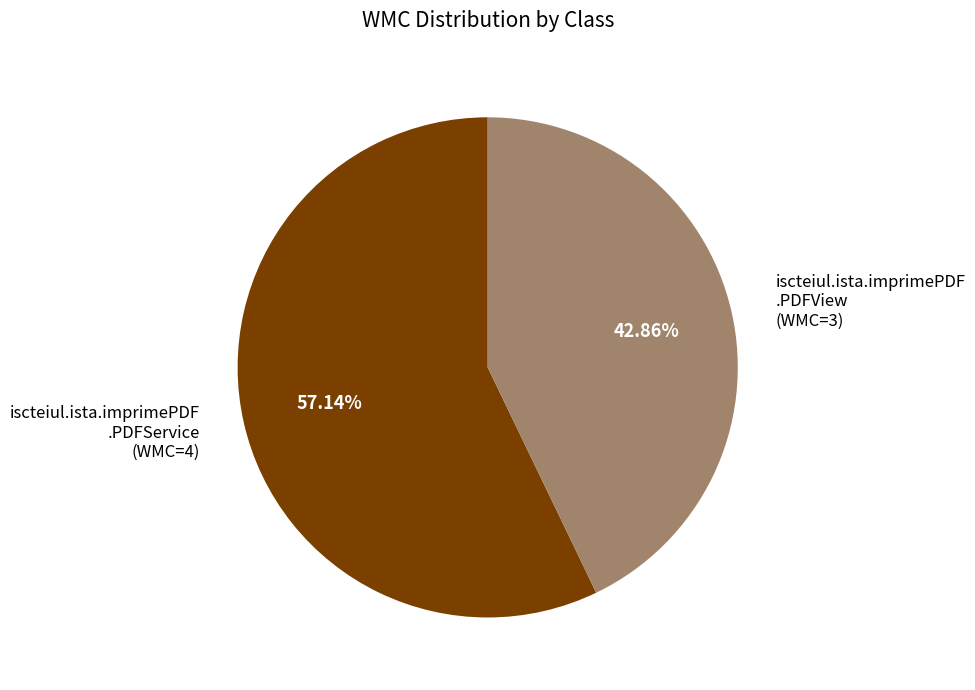

To the nearest percent, what is the difference between the largest and smallest slice percentages?

14%